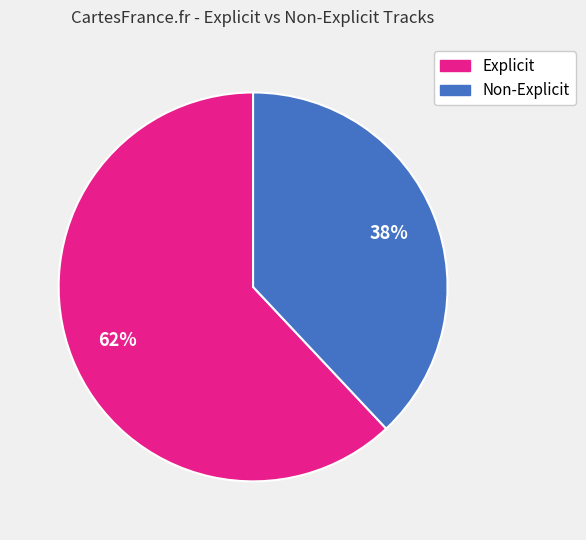

Which has a higher value, Explicit or Non-Explicit?

Explicit